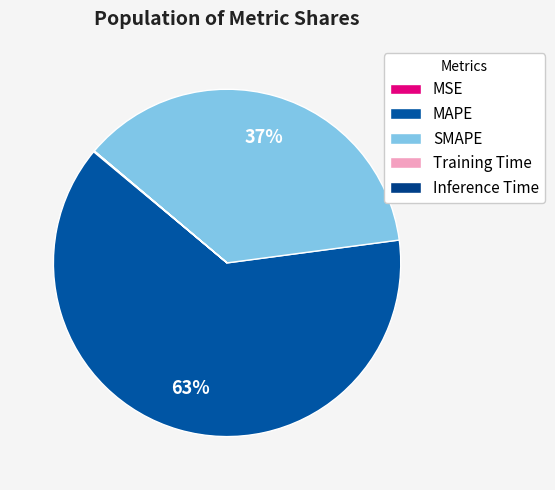

How many slices are in this pie chart?

5